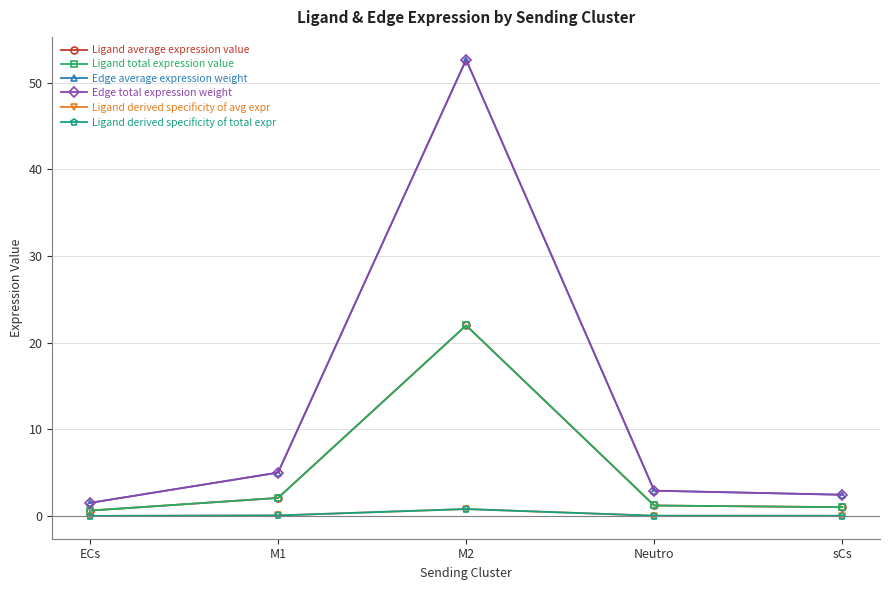

Which series has the largest total across all categories?

Edge average expression weight